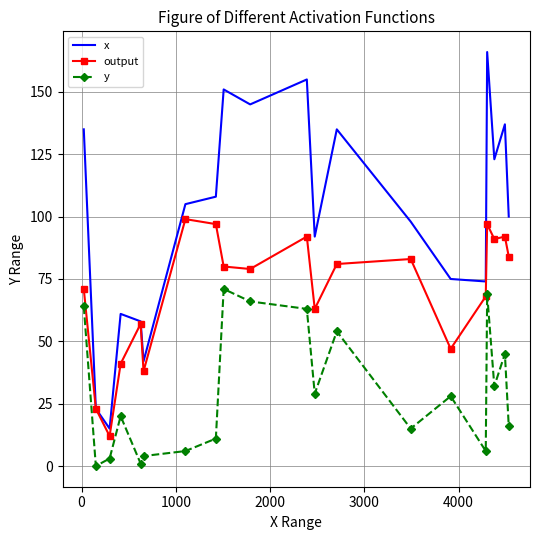

Which series has the largest total across all categories?

x